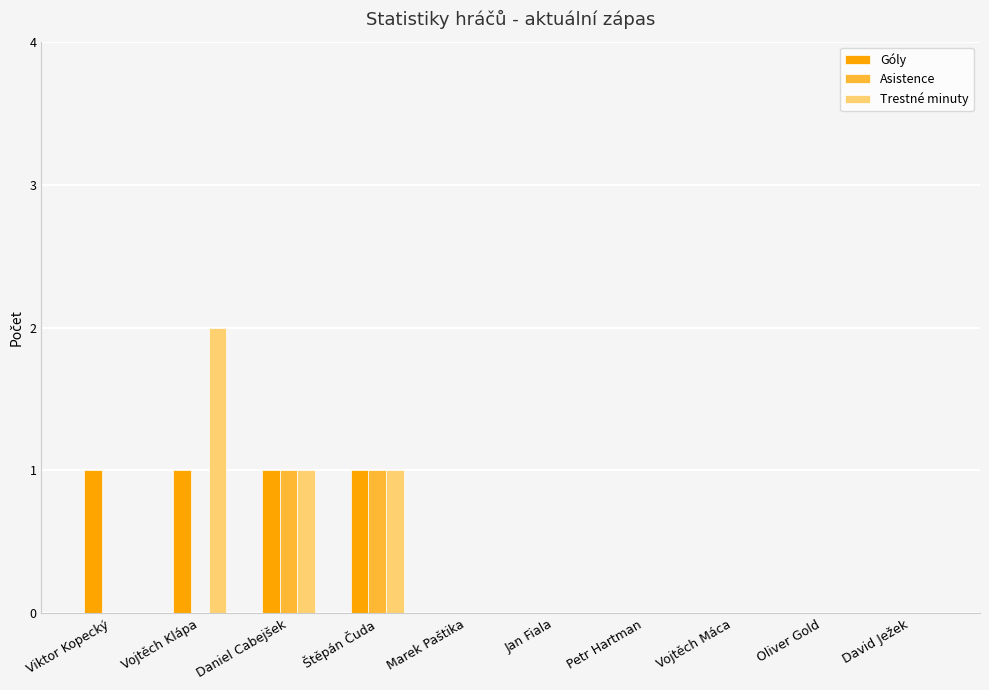

Is the value of Asistence at Petr Hartman greater than the value of Trestné minuty at Daniel Cabejšek?

No